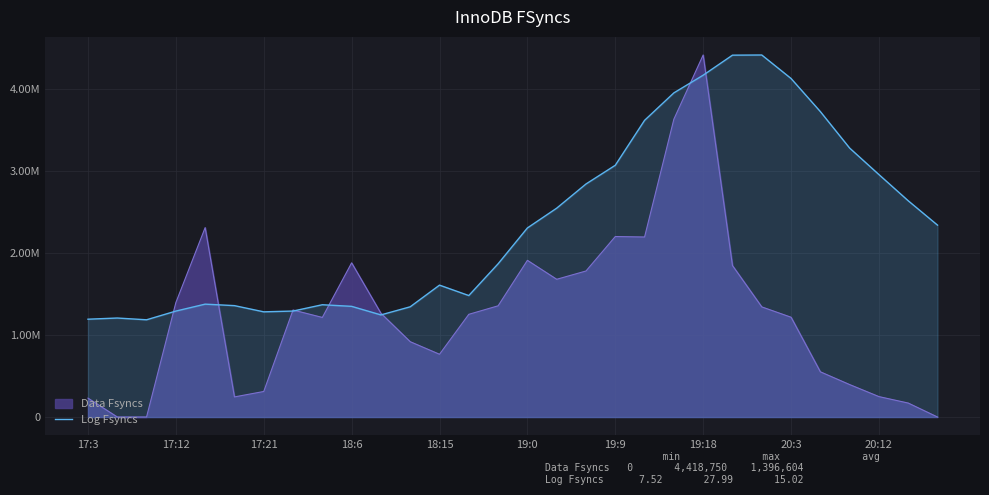

What are all the series names shown in the legend?

Data Fsyncs, Log Fsyncs